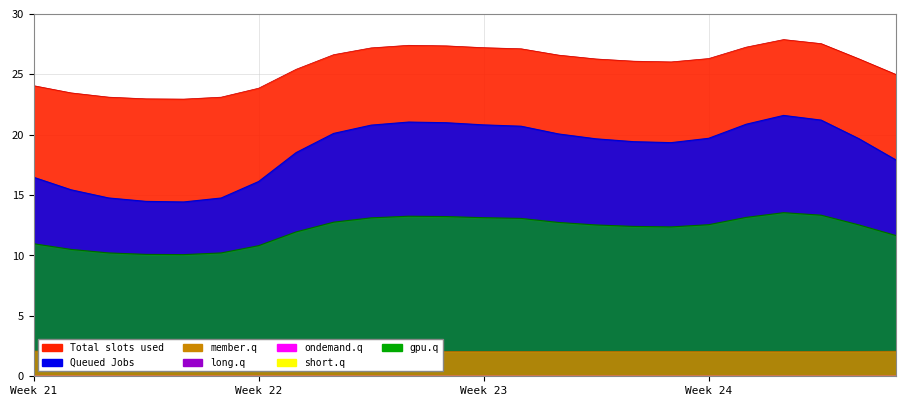

Which series has the largest total across all categories?

col_4